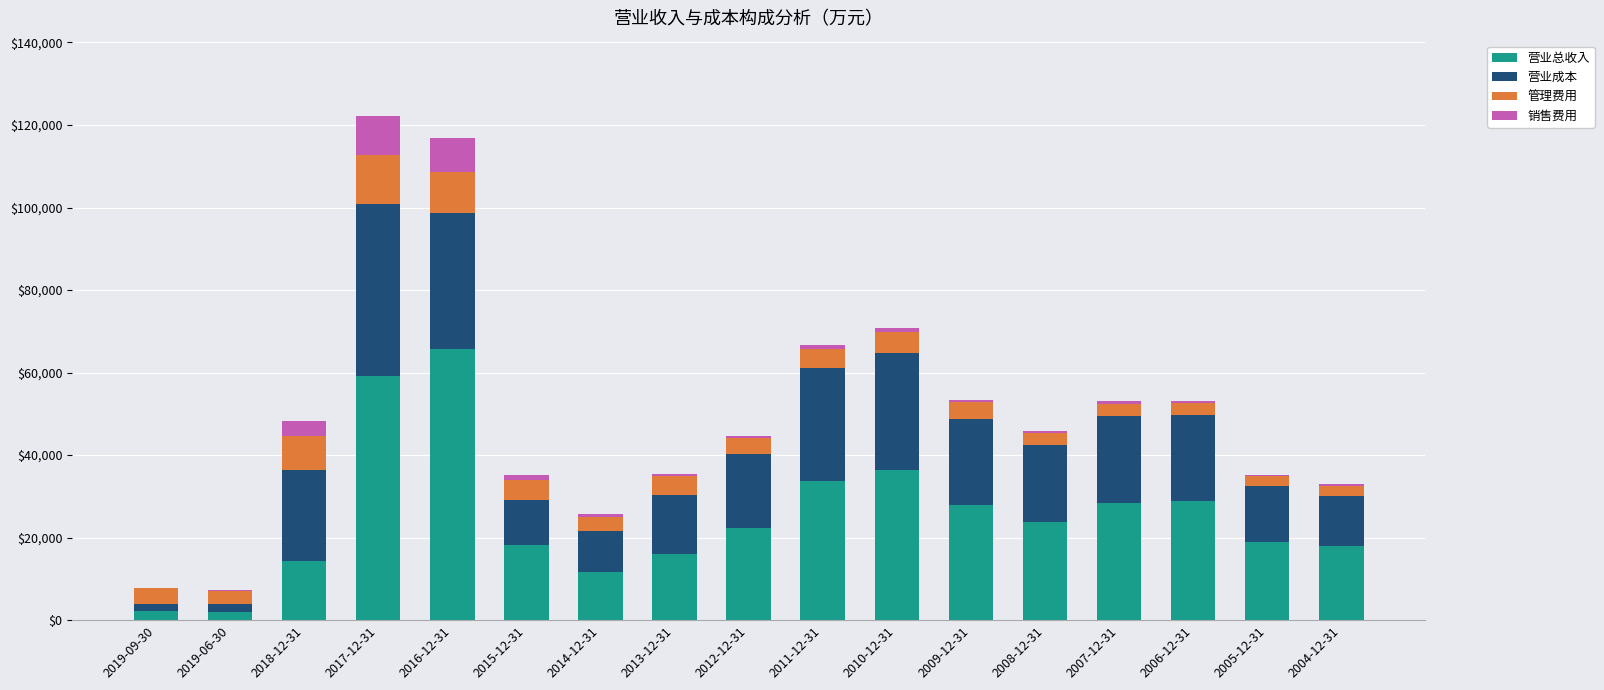

What is the highest value of the 营业总收入 series?

65769